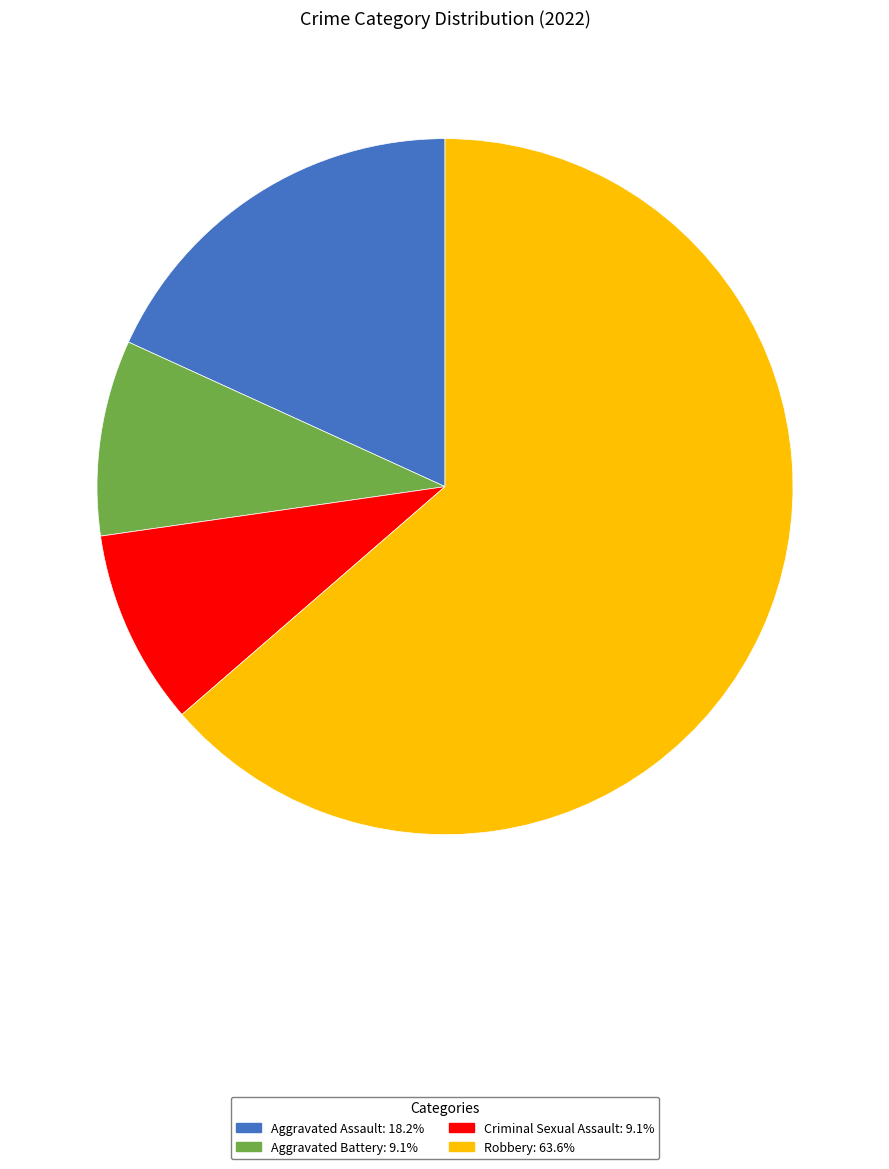

Count the number of slices in the pie.

4